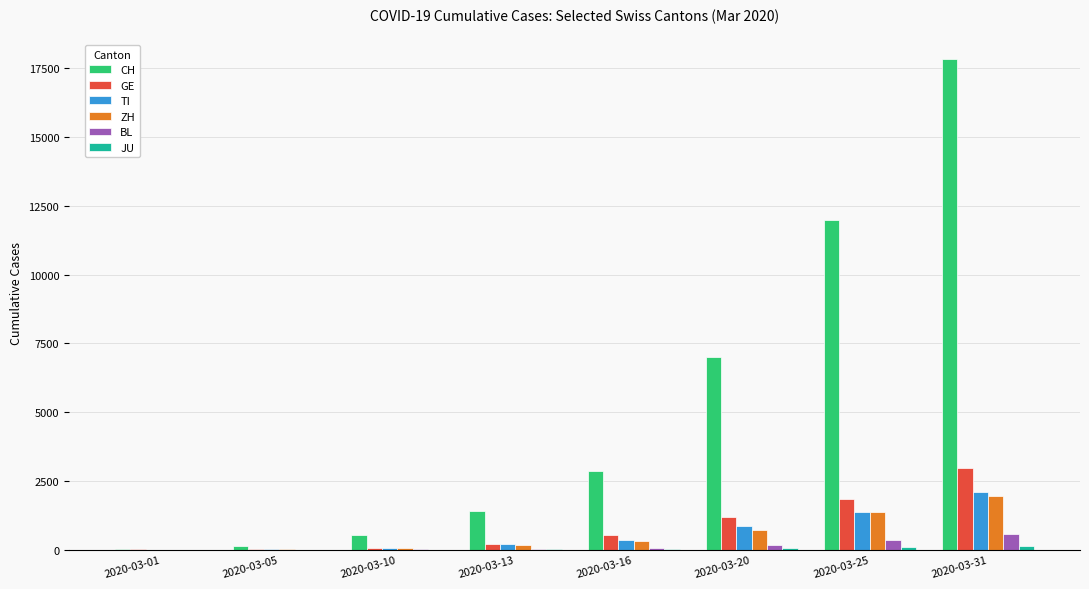

What is the total value across all series at 2020-03-05?

200